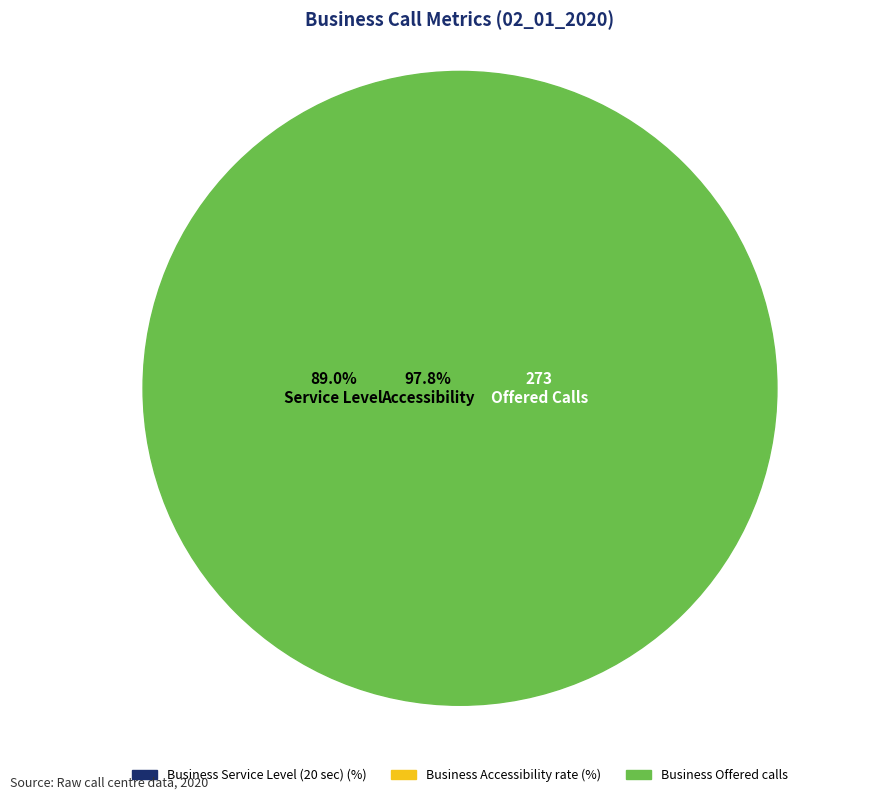

Which category has the biggest portion of the pie?

Business Offered calls